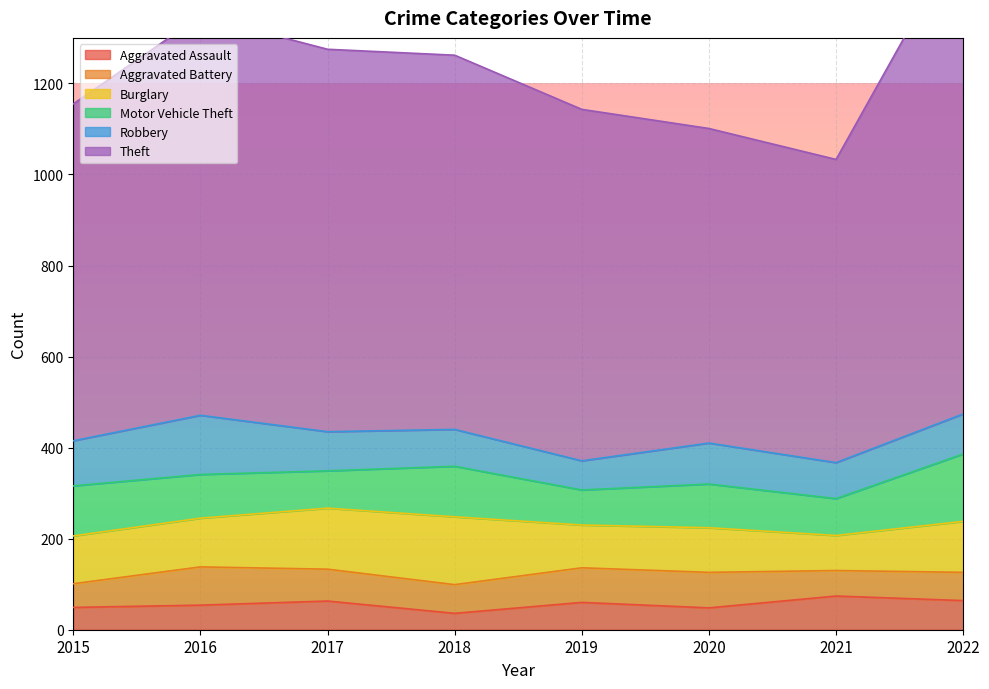

How many interior local valleys does the Robbery series have?

2